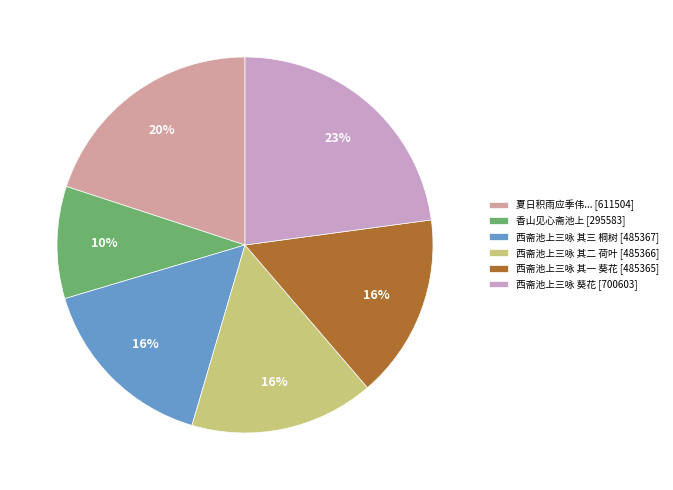

Which slice is the smallest?

香山见心斋池上 [295583]